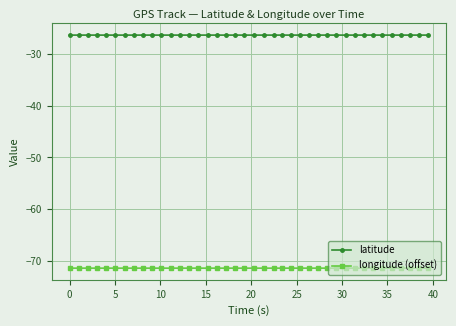

List the series in order of their peak value, highest first.

latitude, longitude (offset)